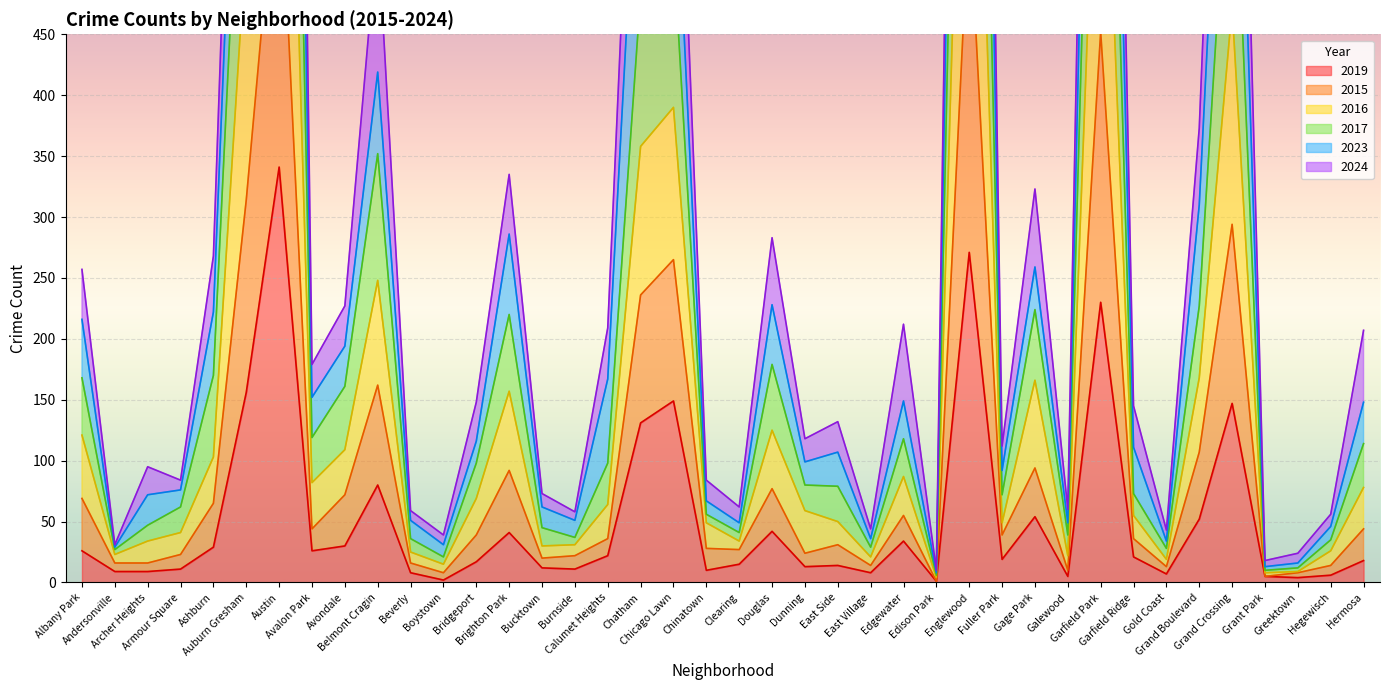

What is the difference between the highest and lowest values at Grand Boulevard?

321